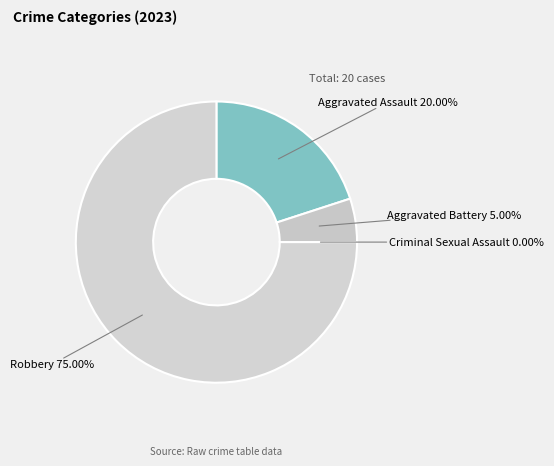

What portion of the pie excludes Criminal Sexual Assault?

100.0%